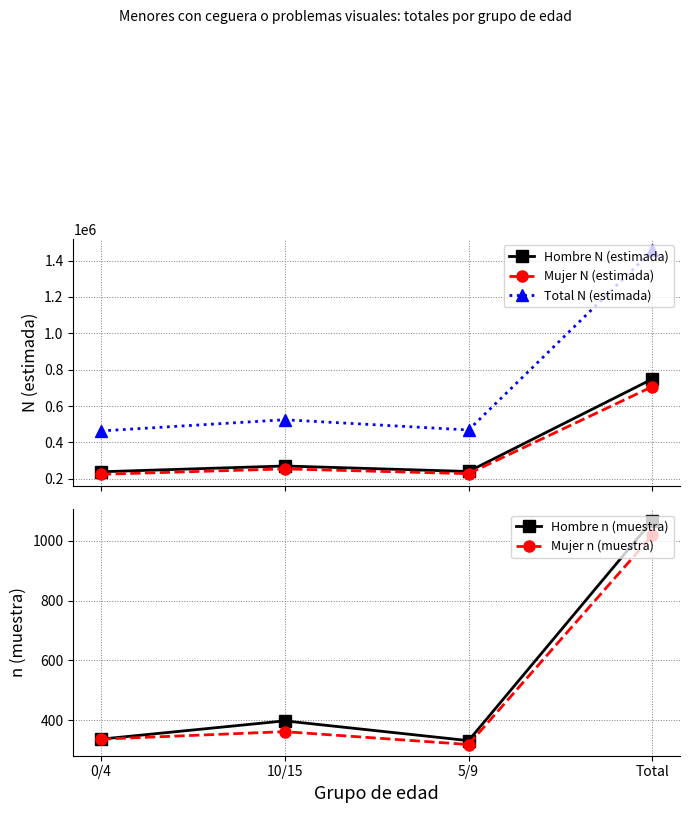

The Mujer N (estimada) series shows 153000 at 0/4. True or false?

False